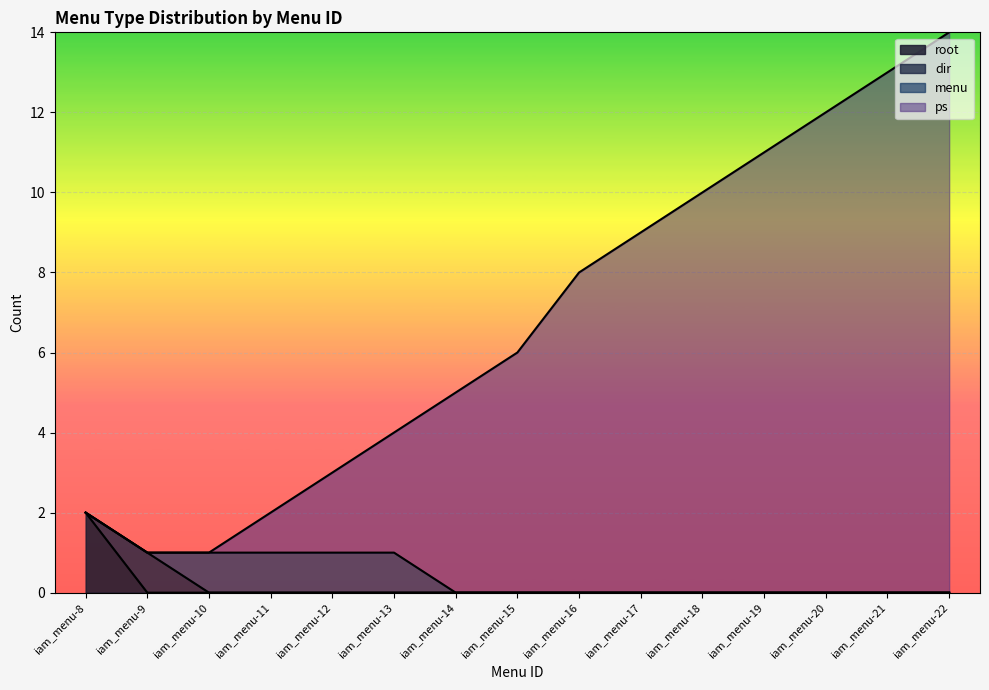

List the labels in order of ps value, smallest first.

iam_menu-9, iam_menu-10, iam_menu-8, iam_menu-11, iam_menu-12, iam_menu-13, iam_menu-14, iam_menu-15, iam_menu-16, iam_menu-17, iam_menu-18, iam_menu-19, iam_menu-20, iam_menu-21, iam_menu-22